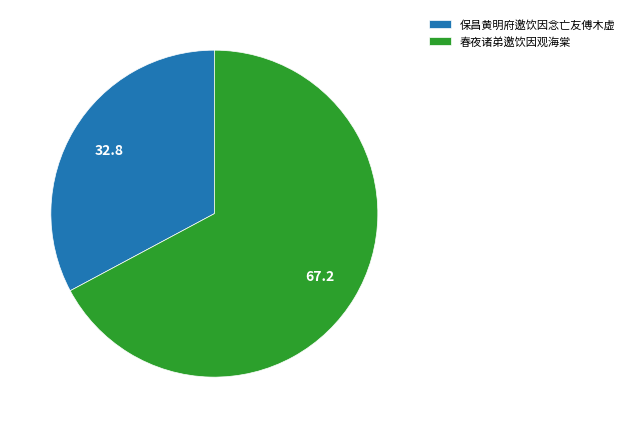

True or false: 春夜诸弟邀饮因观海棠 accounts for 55% of the total.

False